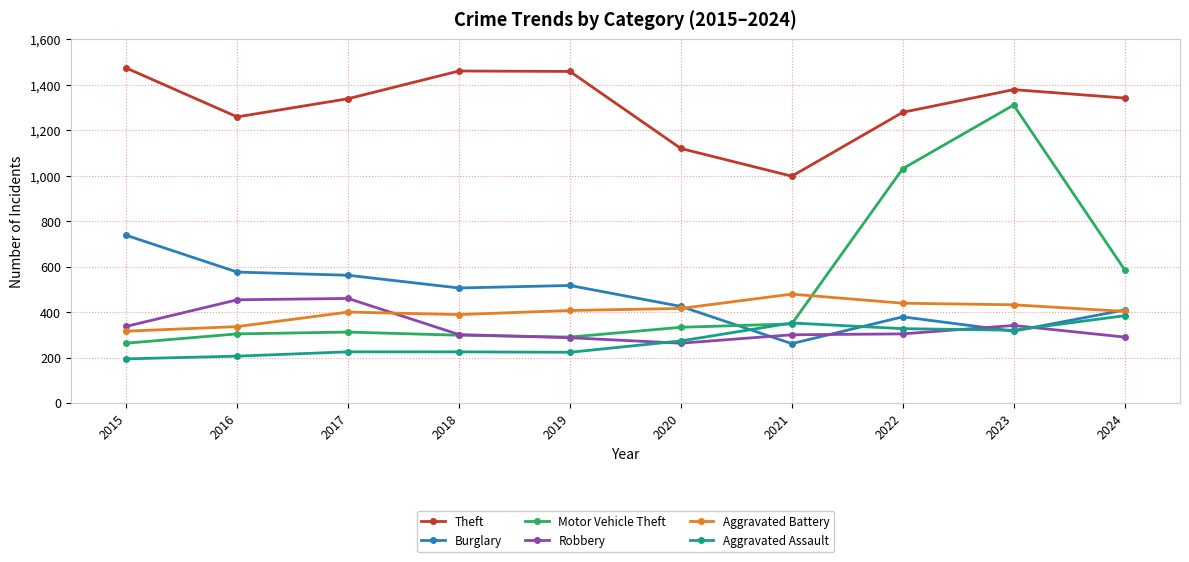

At which category is the sum across all series the highest?

2023